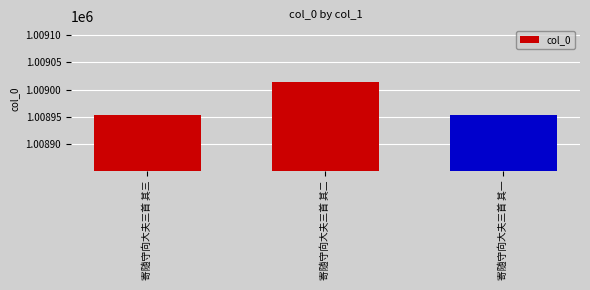

What is the approximate value at 寄随守向大夫三首 其二?

1009015